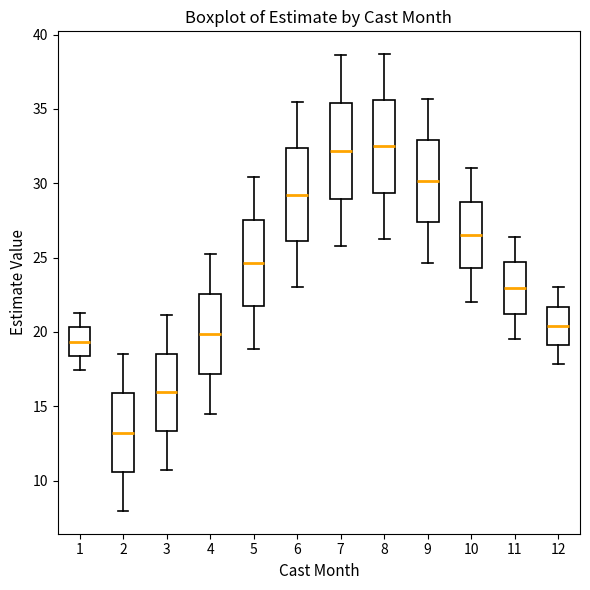

Where does the median line of the box at x = 6 sit on the y-axis? The values are not printed on the chart, so give them approximately, as read against the axis.

29.0